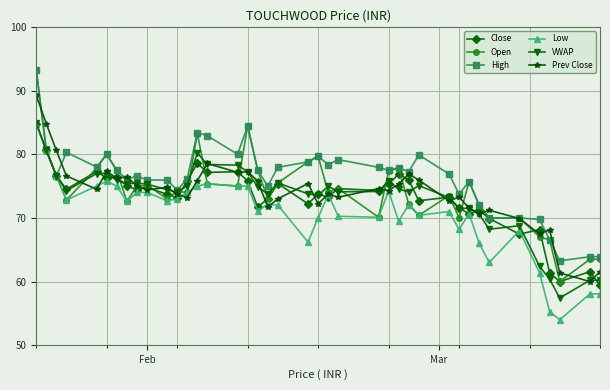

Which series has the largest range (max minus min)?

Open